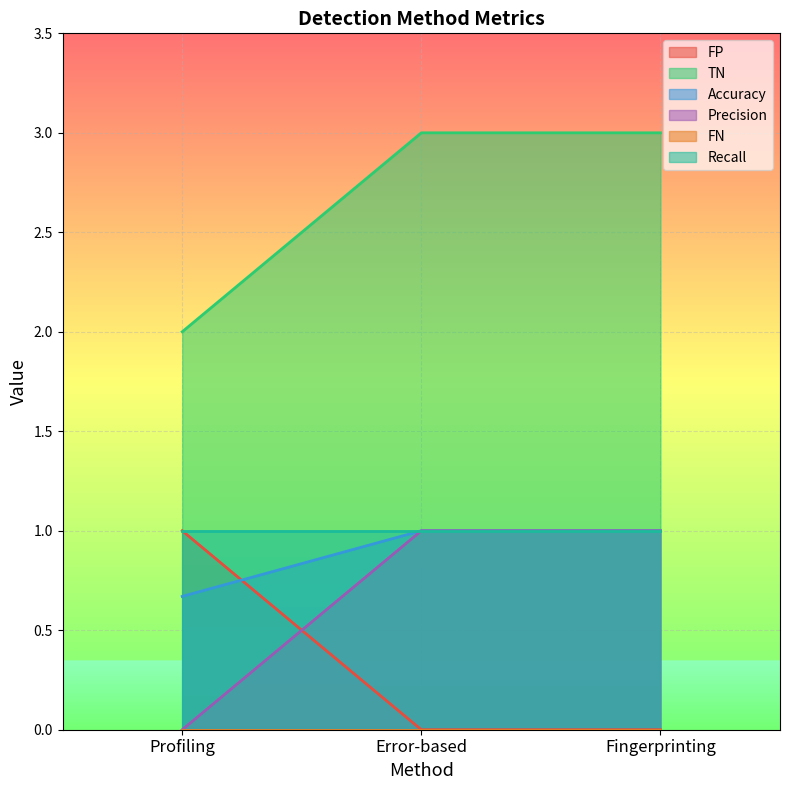

What position from the right is Error-based?

2